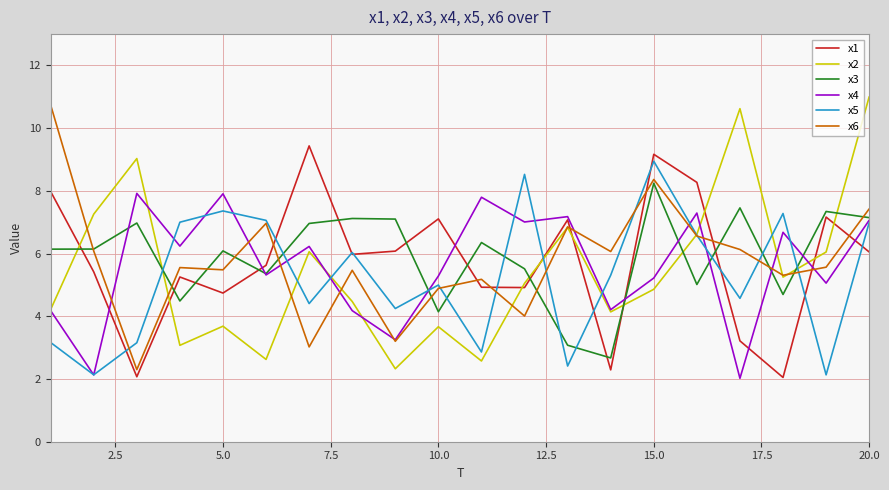

True or false: x3 and x5 intersect in this chart.

True